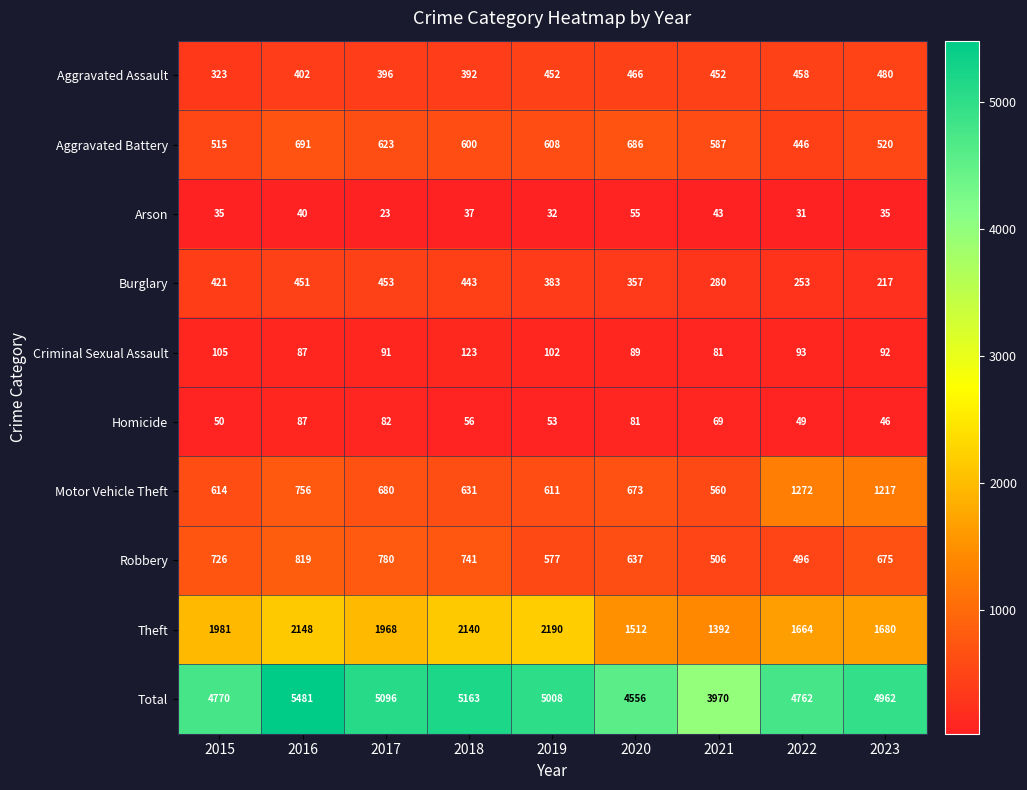

What is the difference between the Burglary values at 2022 and 2021?

27